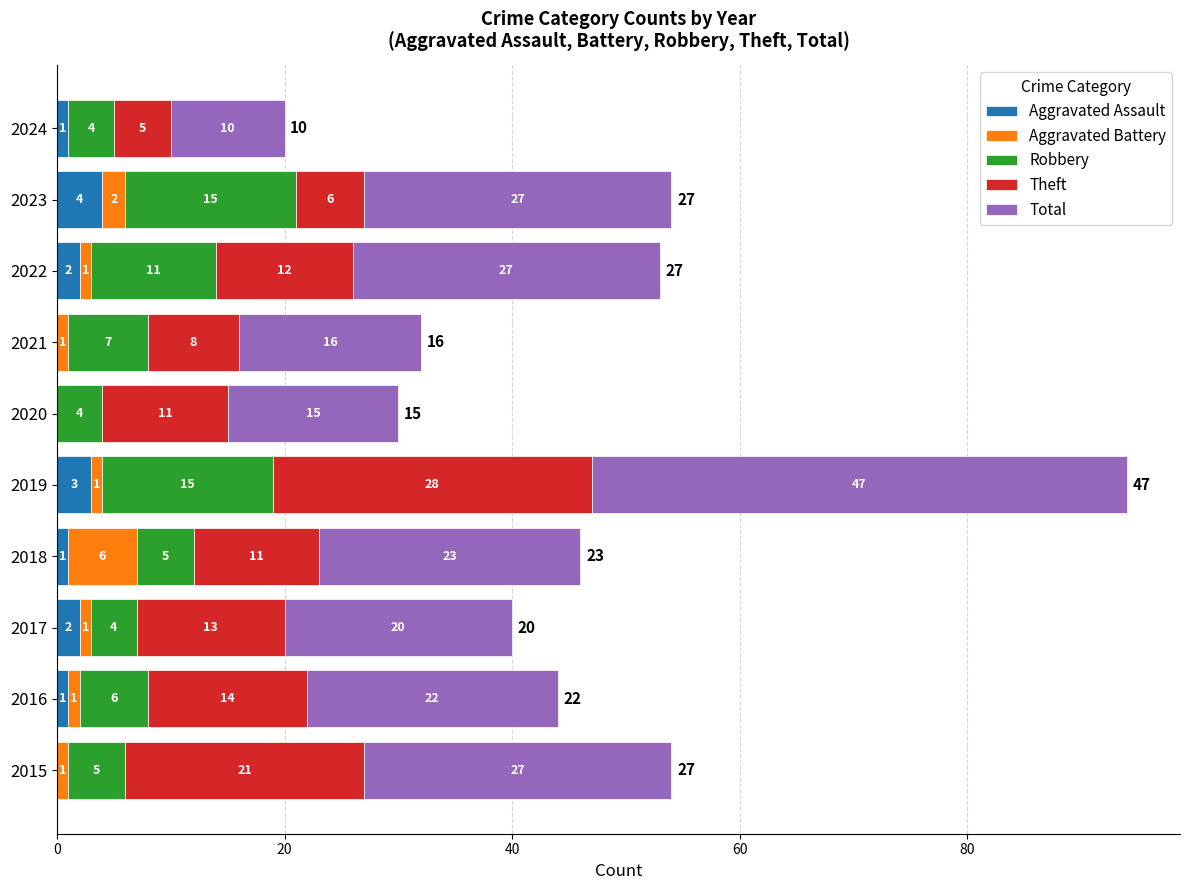

Count the number of data series in this chart.

5